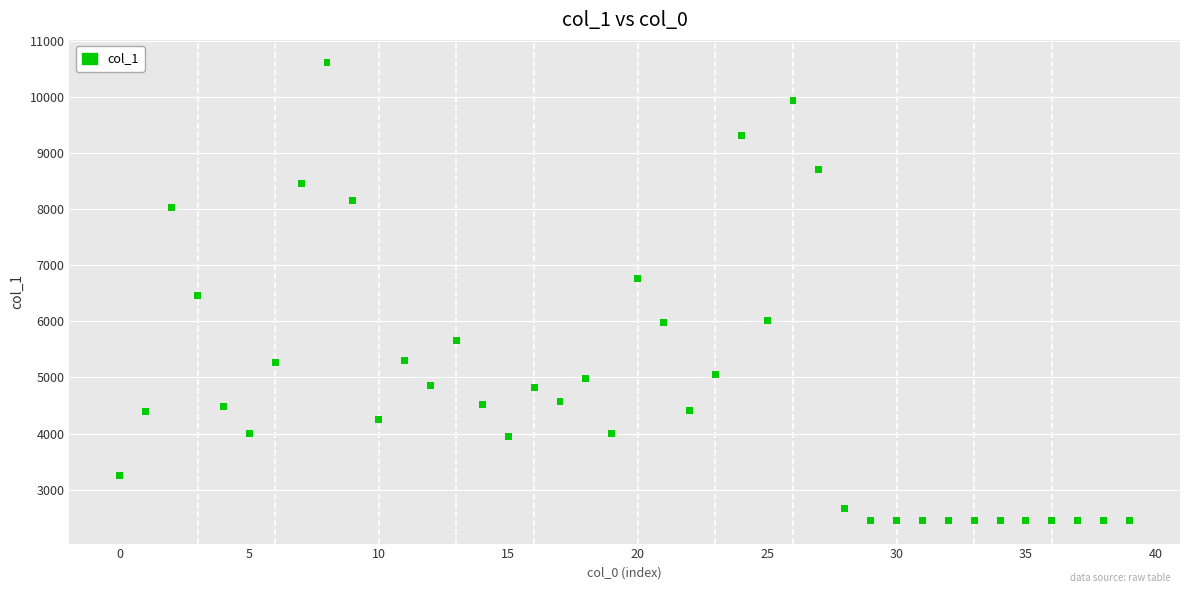

What is the range of Y values (max minus min)?

8167